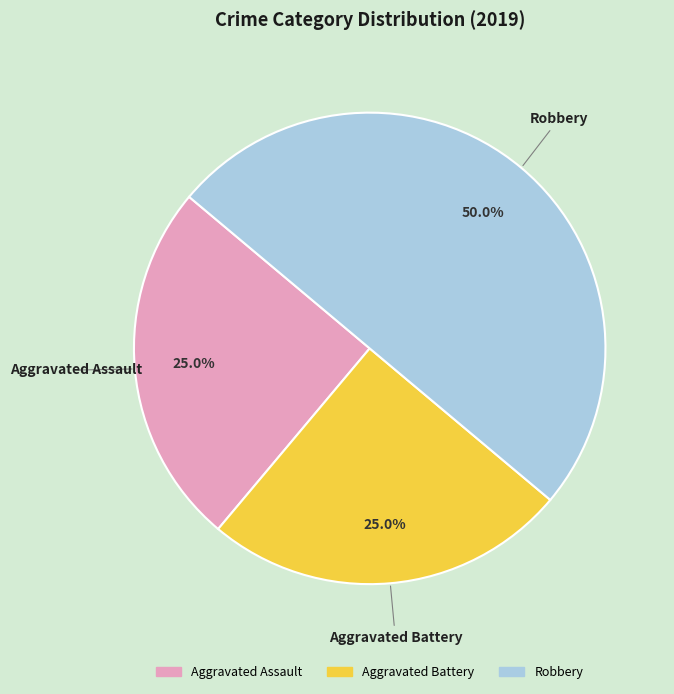

Which category has the biggest portion of the pie?

Robbery